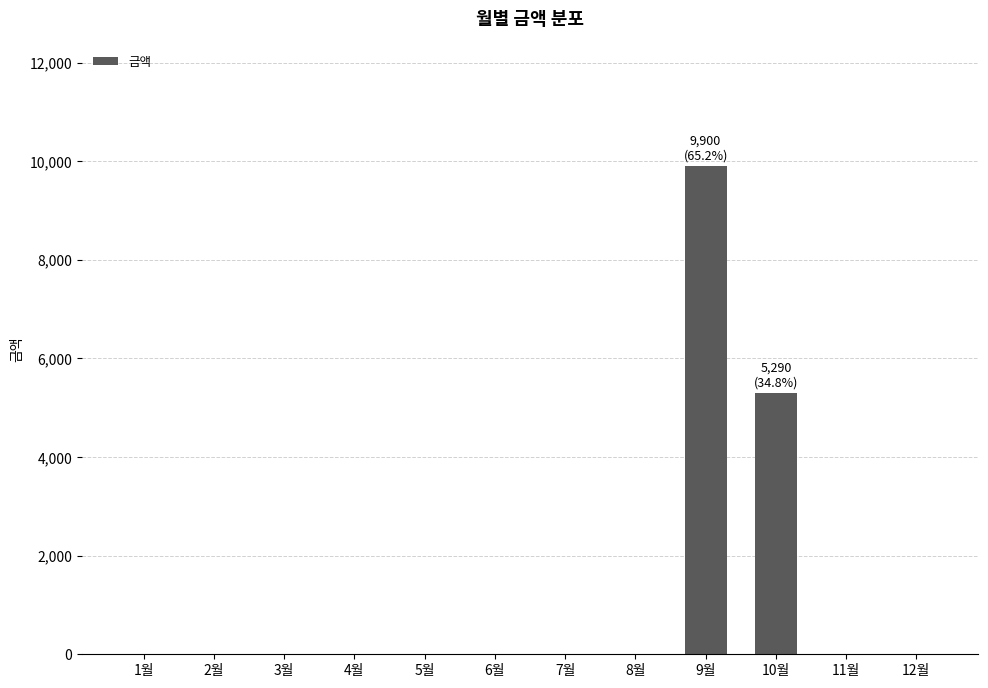

Reading left to right, list all the values displayed in this chart.

0	0	0	0	0	0	0	0	9900	5290	0	0